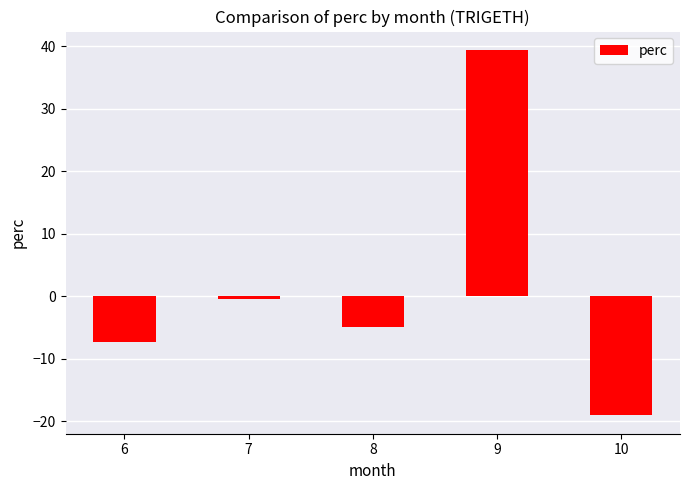

True or false: the data shows -5.0 at 8.

True